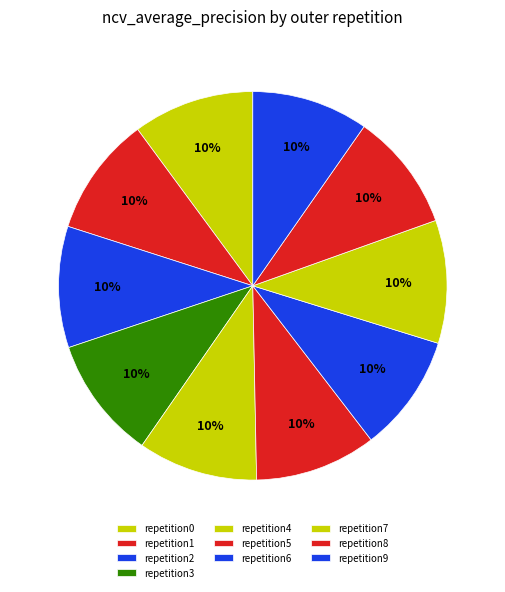

How many segments does this pie chart have?

10